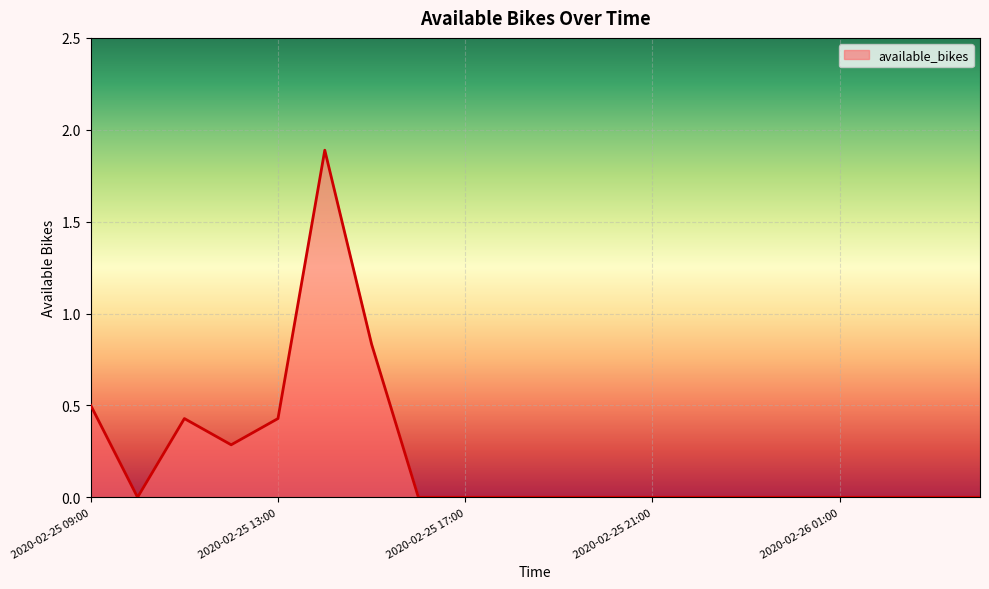

What is the difference between the maximum and minimum values?

1.9